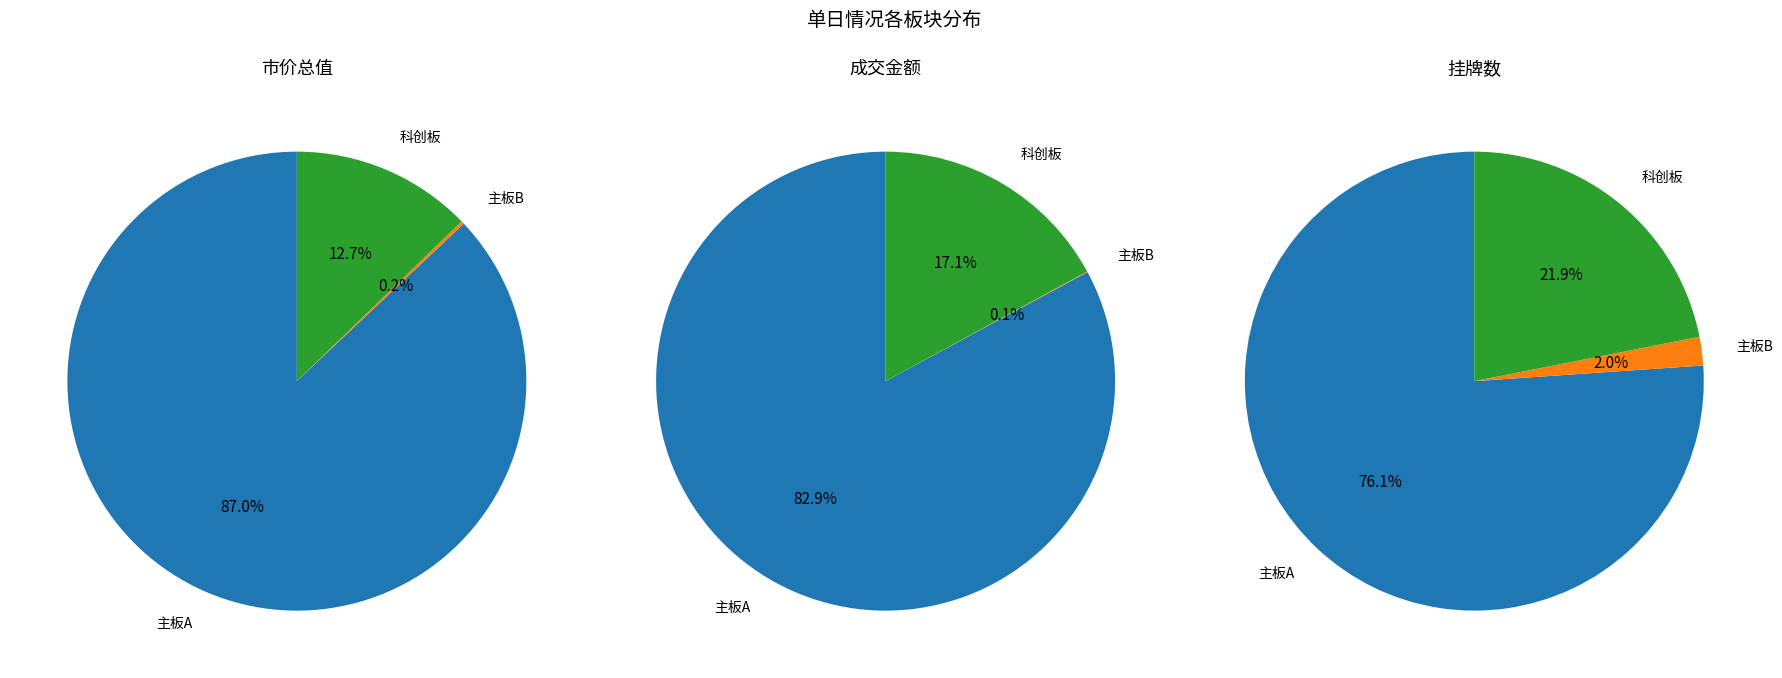

What is the majority slice?

主板A